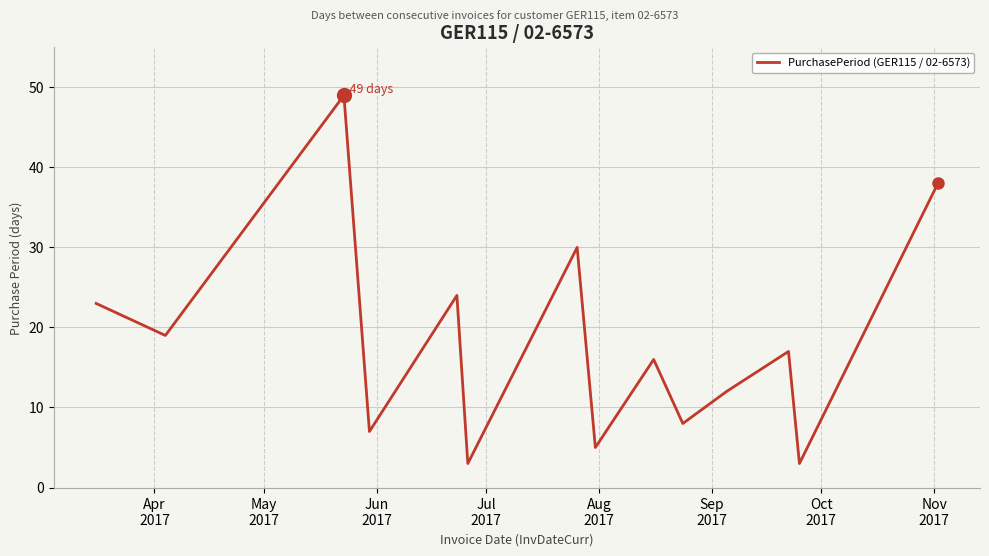

What is the maximum value shown in the chart?

49